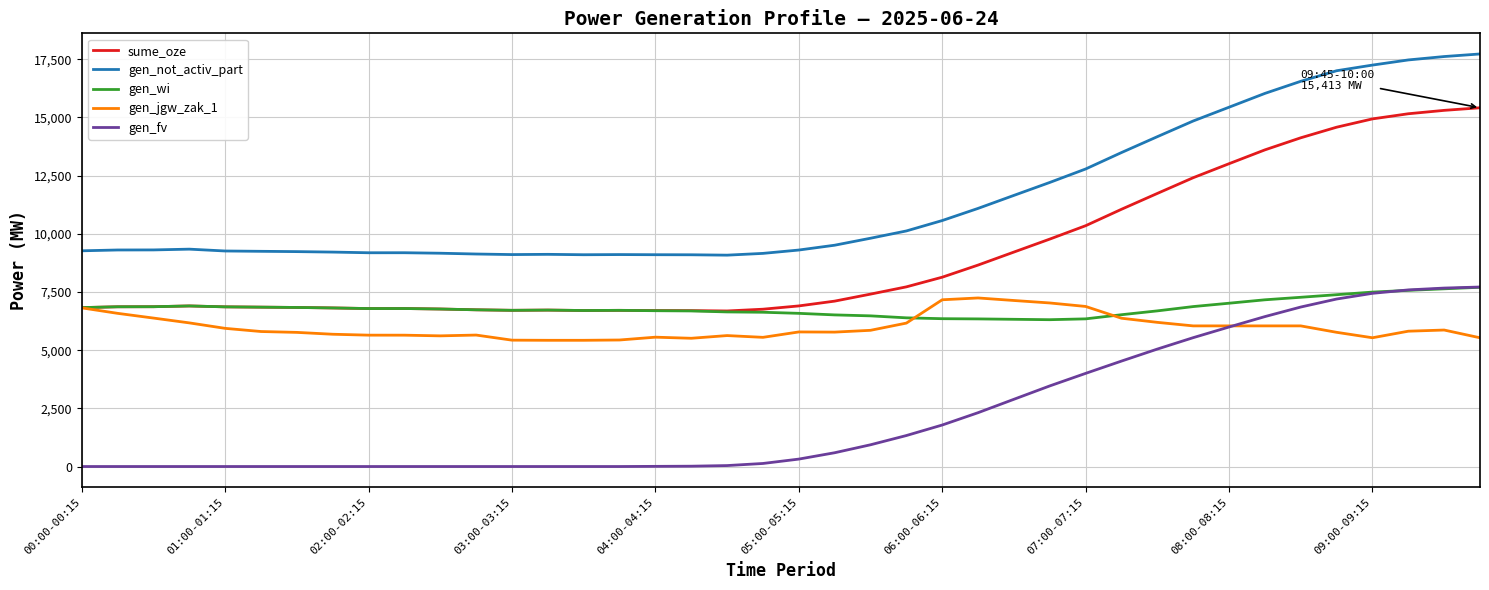

True or false: gen_jgw_zak_1 and gen_not_activ_part cross at least once.

False